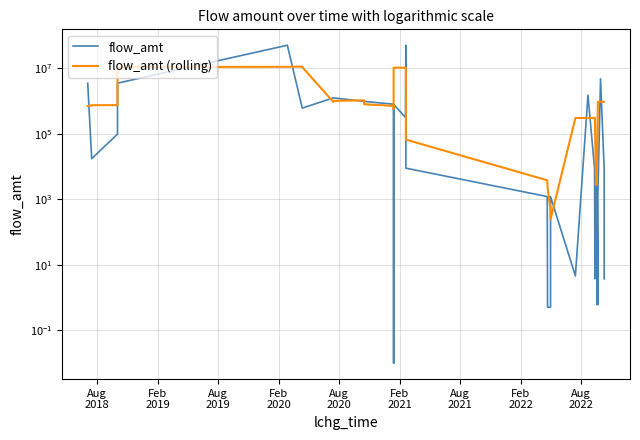

Which series has the largest total across all categories?

flow_amt